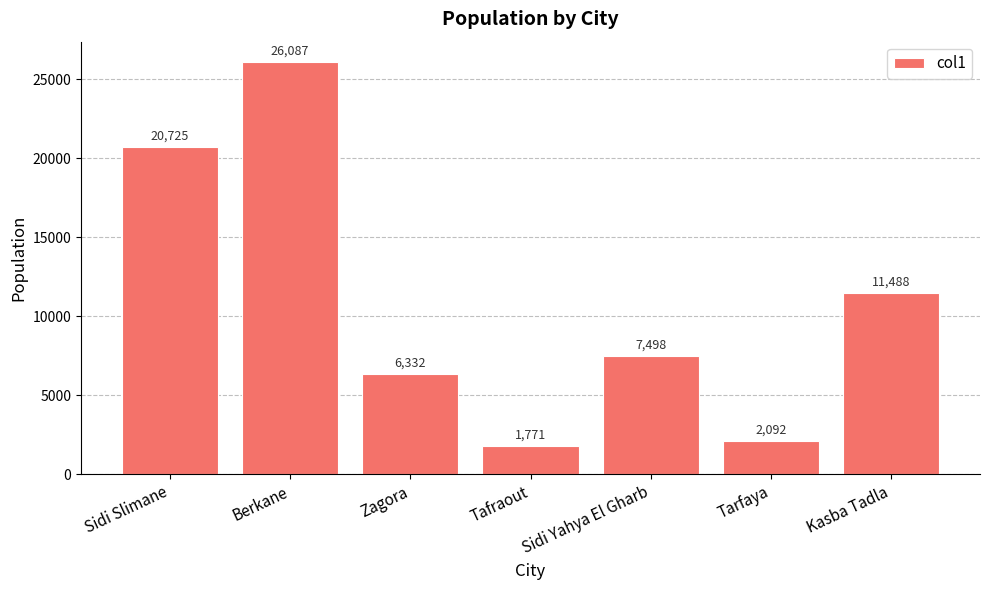

List the labels in order of value, smallest first.

Tafraout, Tarfaya, Zagora, Sidi Yahya El Gharb, Kasba Tadla, Sidi Slimane, Berkane